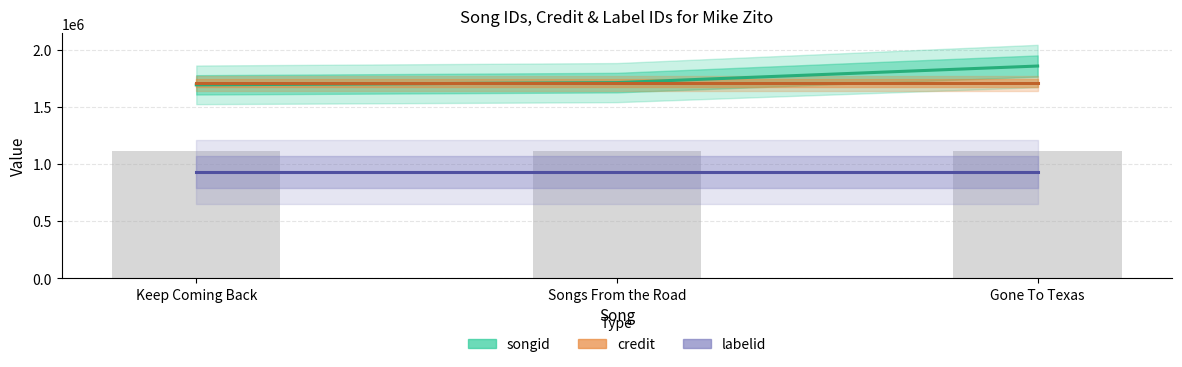

What is the lowest value of the credit series?

1704095